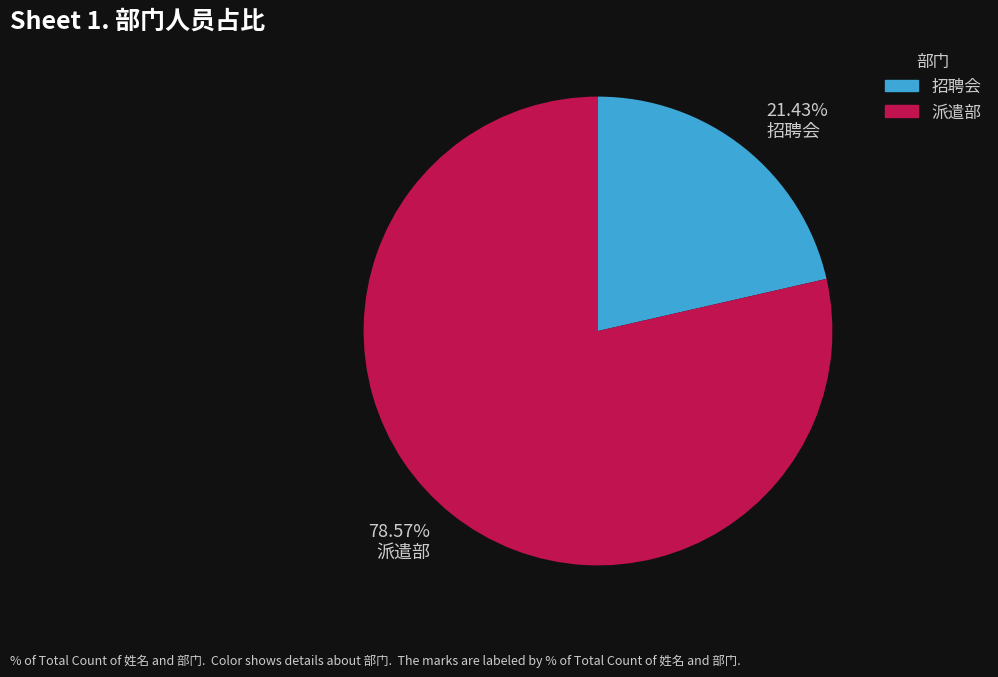

To the nearest percent, what is the average slice percentage?

50%